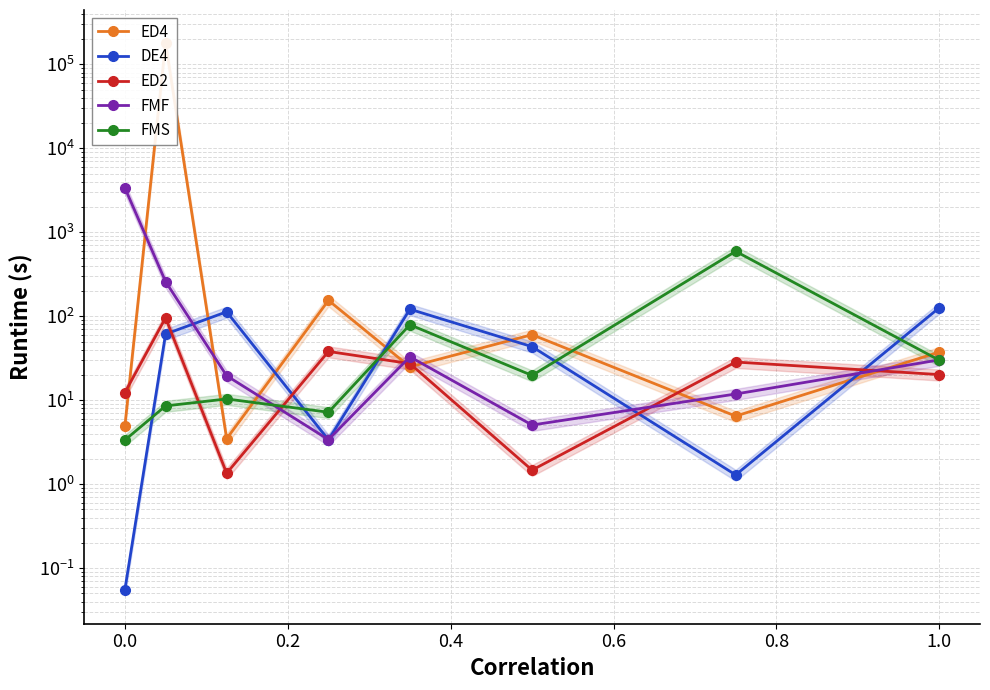

True or false: DE4 has more than 1 interior local peaks.

True